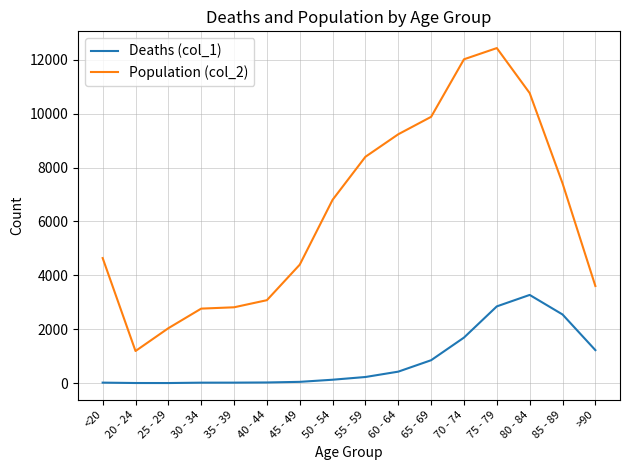

What is the maximum value shown in the chart?

12434